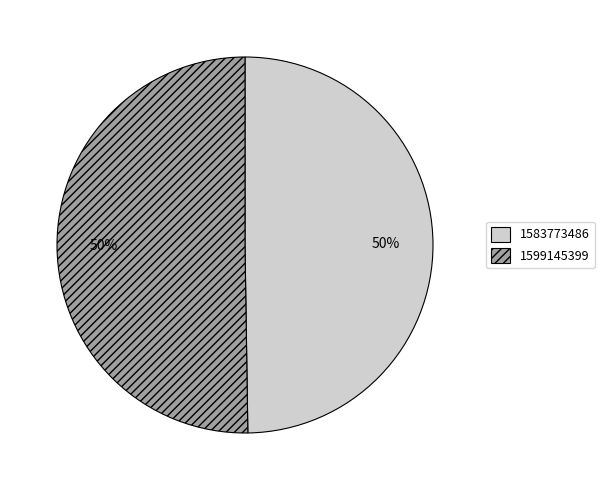

To the nearest percent, what is the average slice percentage?

50%